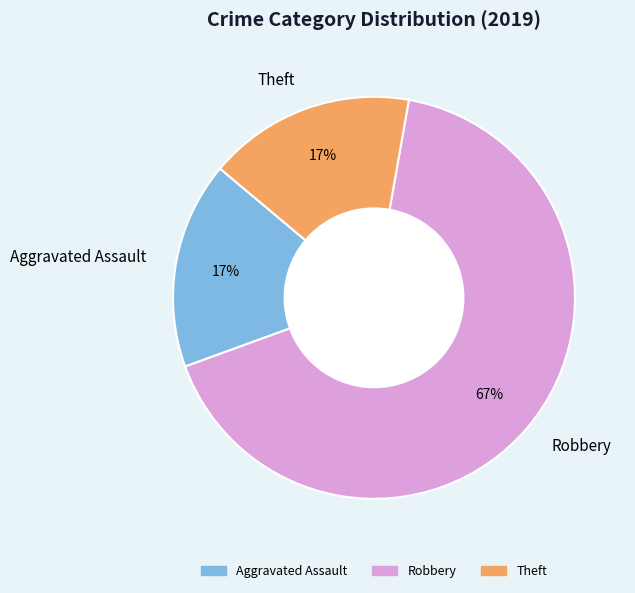

To the nearest percent, what is the difference between the largest and smallest slice percentages?

50%